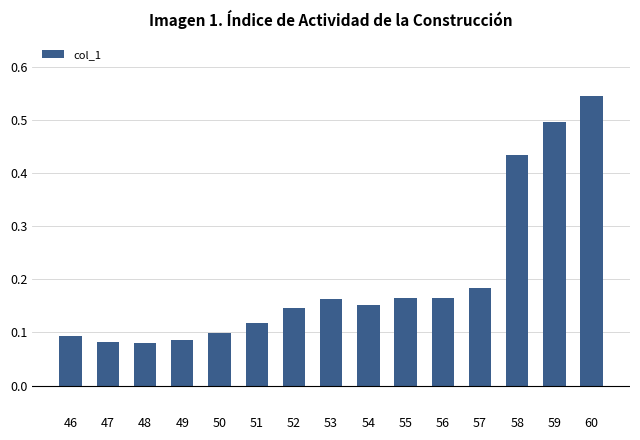

How many values are between 0 and 1?

15